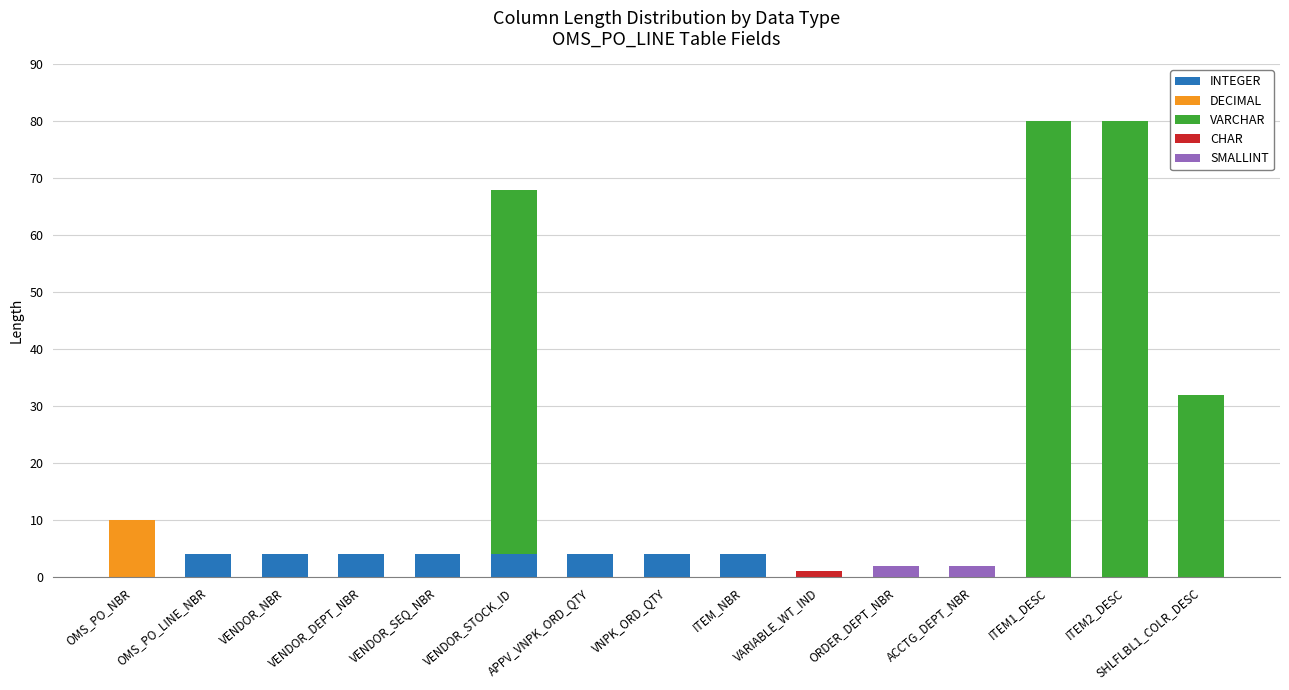

What is the total value across all series at VENDOR_DEPT_NBR?

4